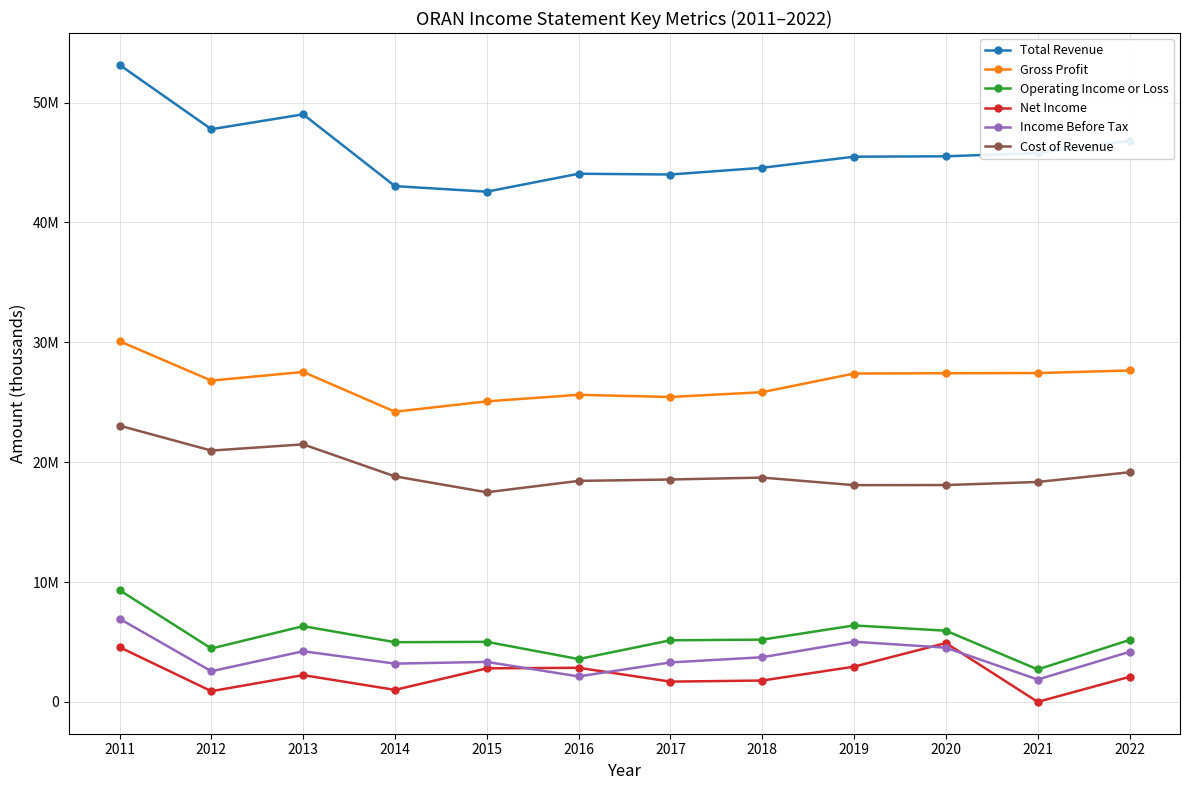

Is this an area chart (filled region under the line)?

No